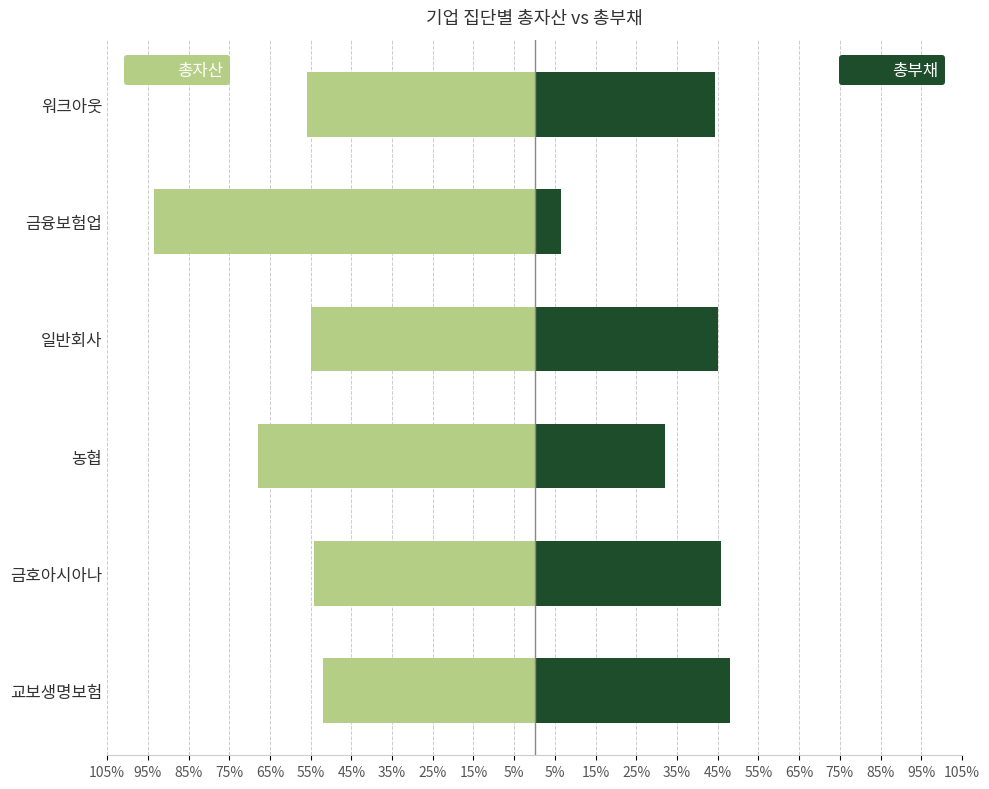

How many categories are shown in the chart?

6